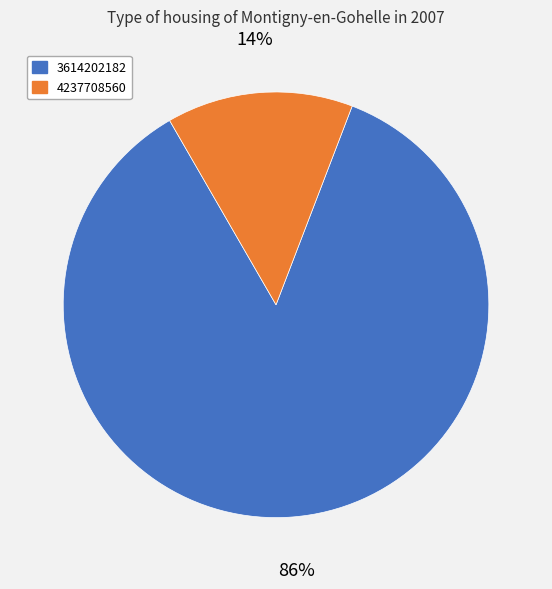

The 4237708560 slice represents 24% of the pie. True or false?

False